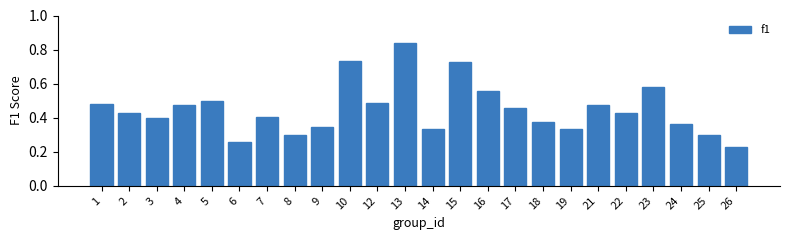

At which category does the chart reach its minimum across all series?

26